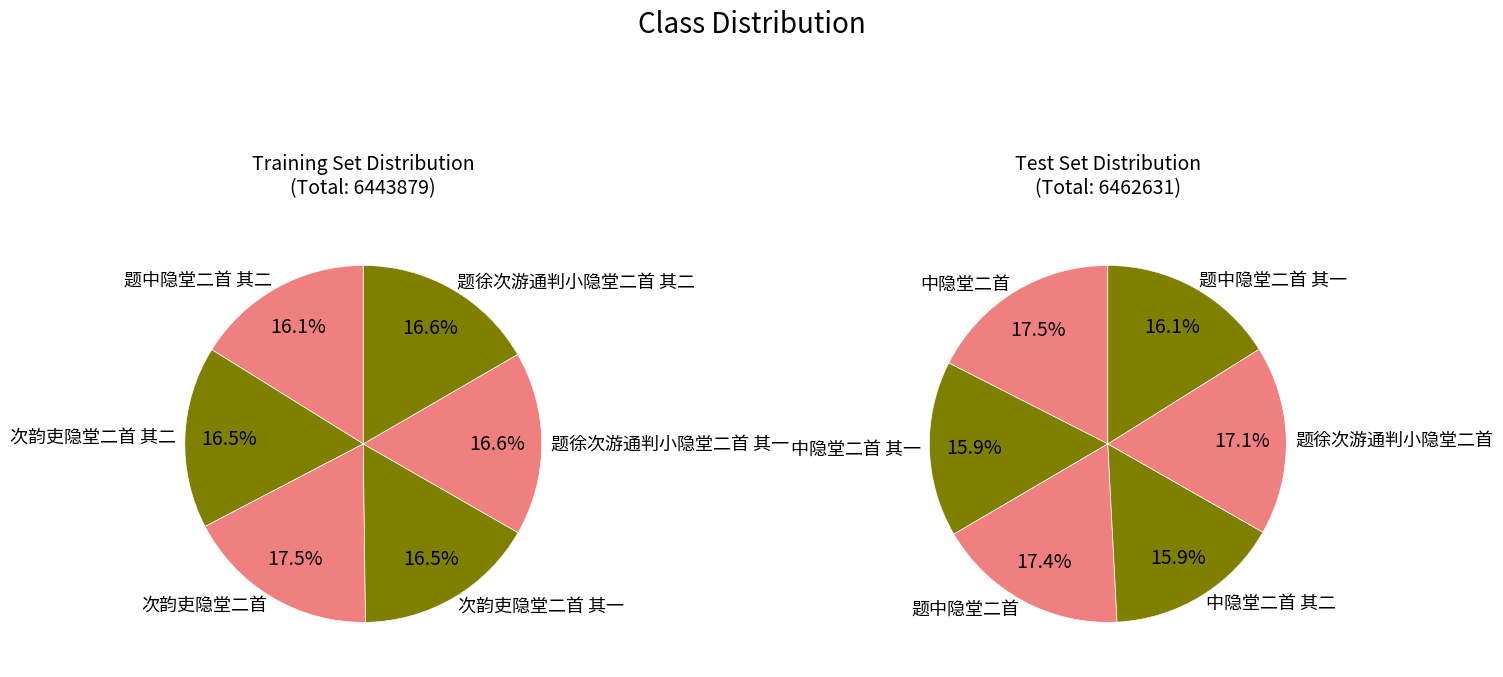

To the nearest percent, what is the difference between the largest and smallest slice percentages?

1%